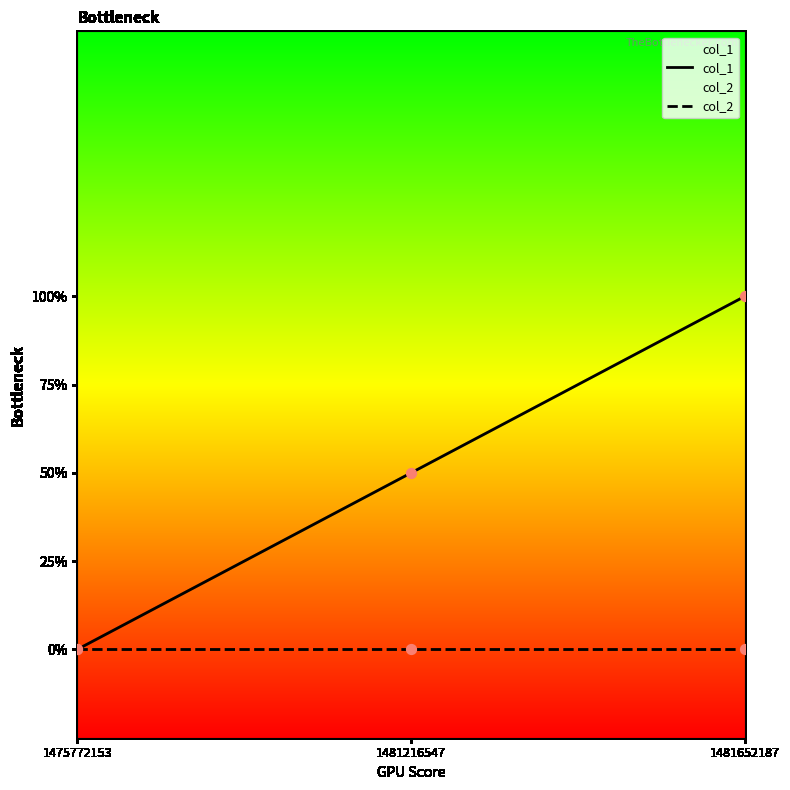

Which series has the largest total across all categories?

col_1